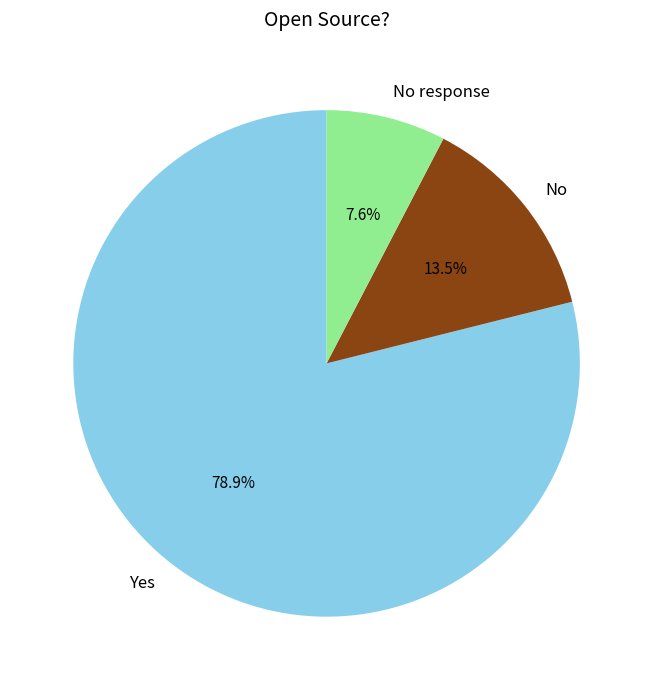

How much of the chart is everything except Yes?

21.1%